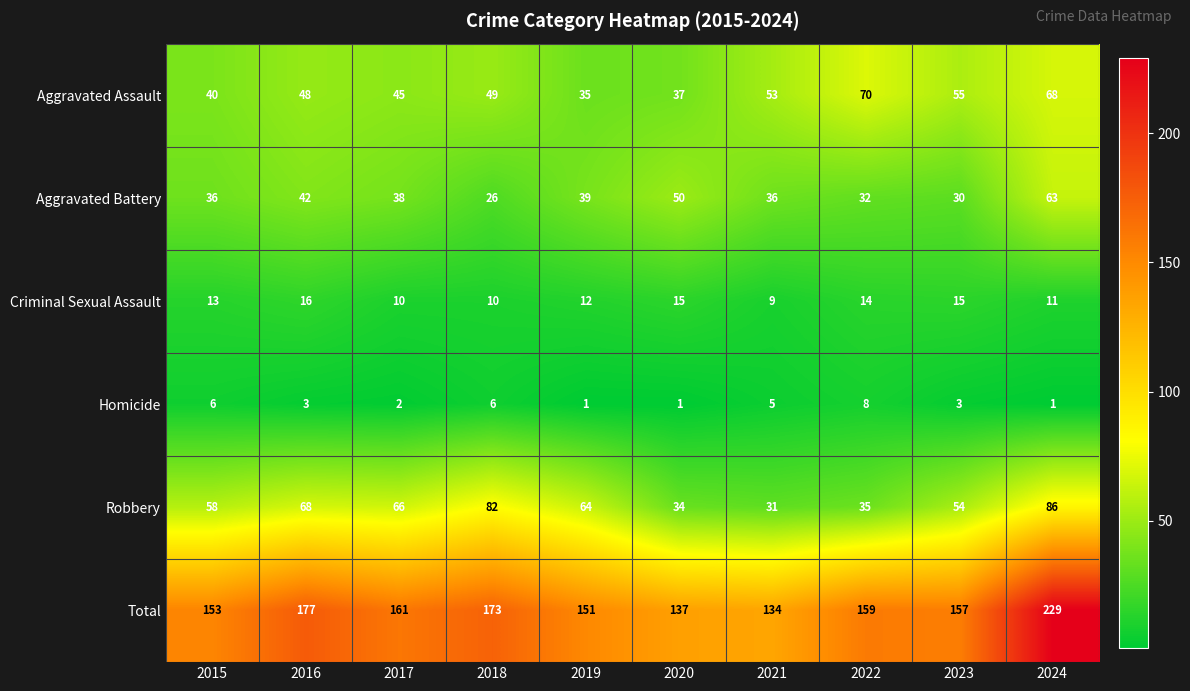

Which series has the largest range (max minus min)?

Total